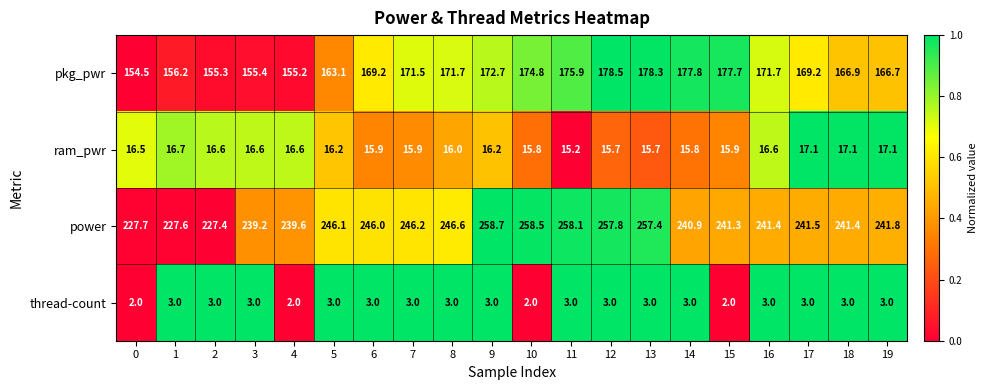

What is the sum of the thread-count values at 4 and 0?

4.0